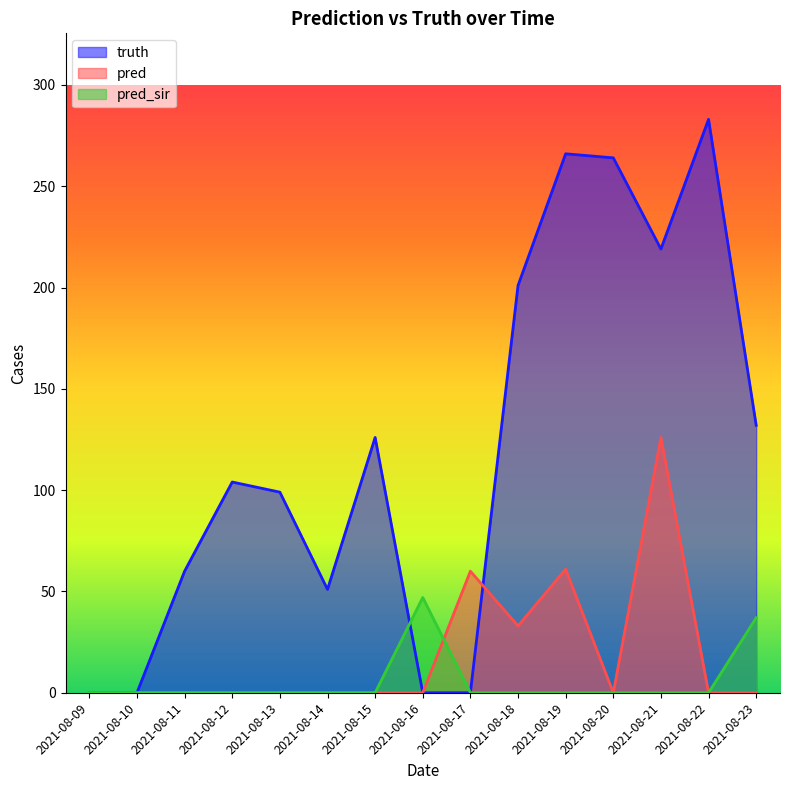

Between 2021-08-10 and 2021-08-20, which series saw the biggest shift?

truth